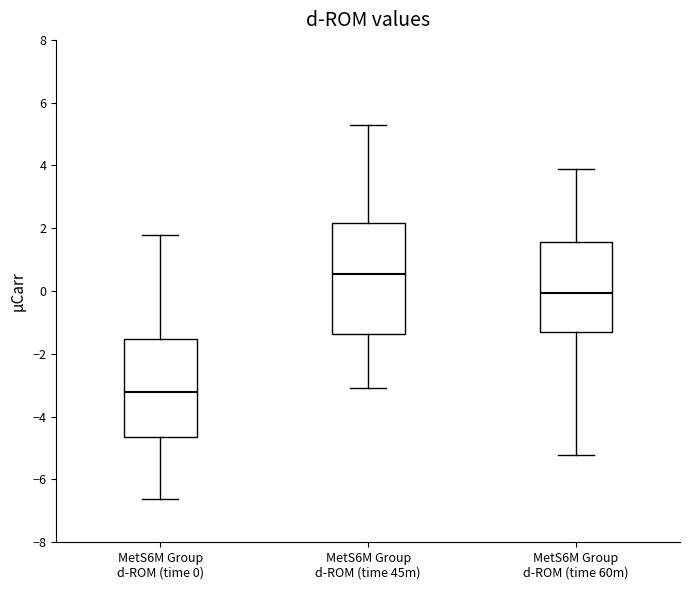

Where does the upper whisker of the box for MetS6M Group d-ROM (time 45m) end on the y-axis? The values are not printed on the chart, so give them approximately, as read against the axis.

5.2